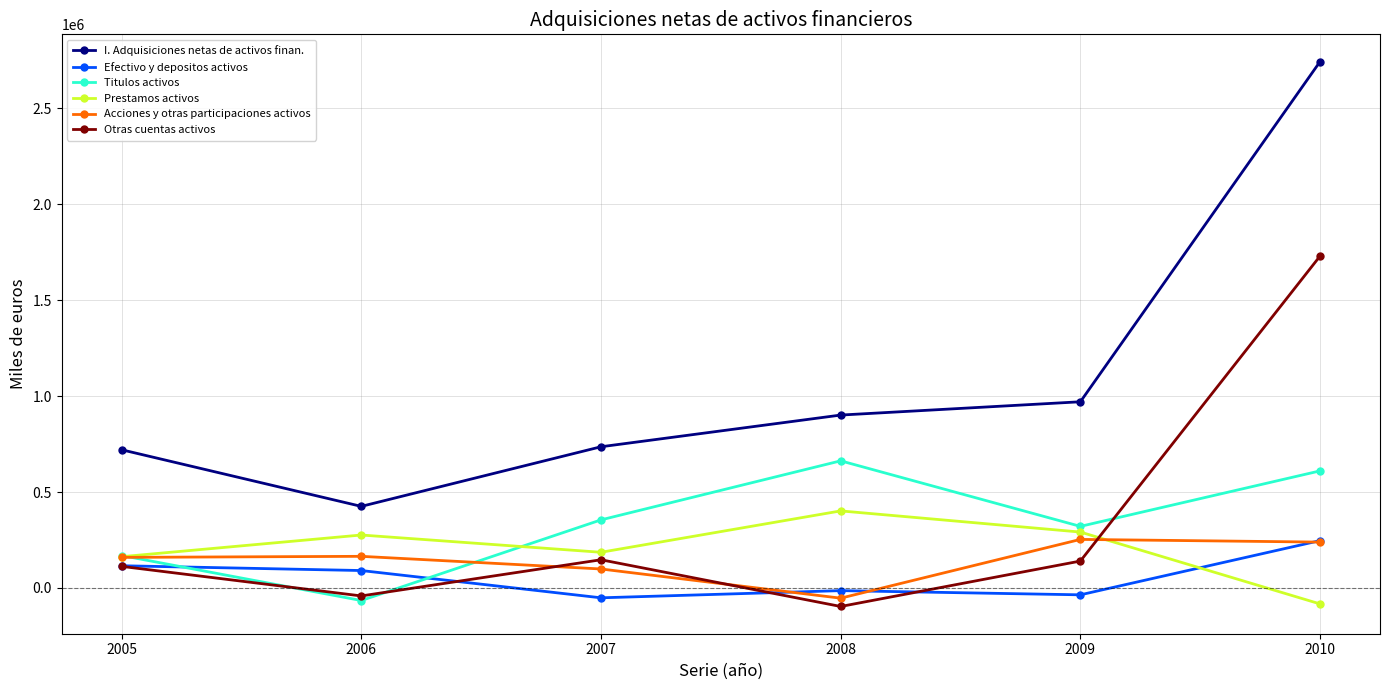

What is the value of the Acciones y otras participaciones activos point at the 6th from the left?

239115